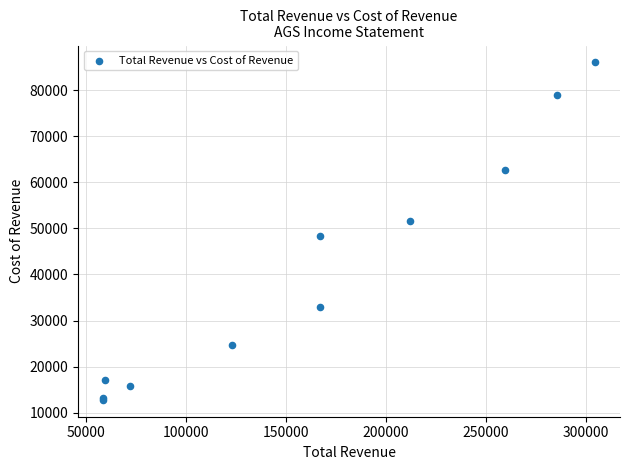

What Y value in the scatter plot is closest to 49400?

48300